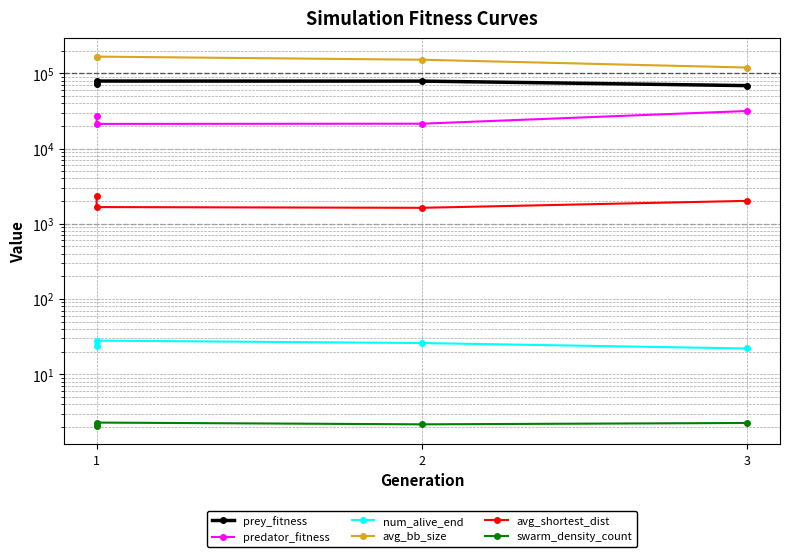

Which series has the largest total across all categories?

avg_bb_size